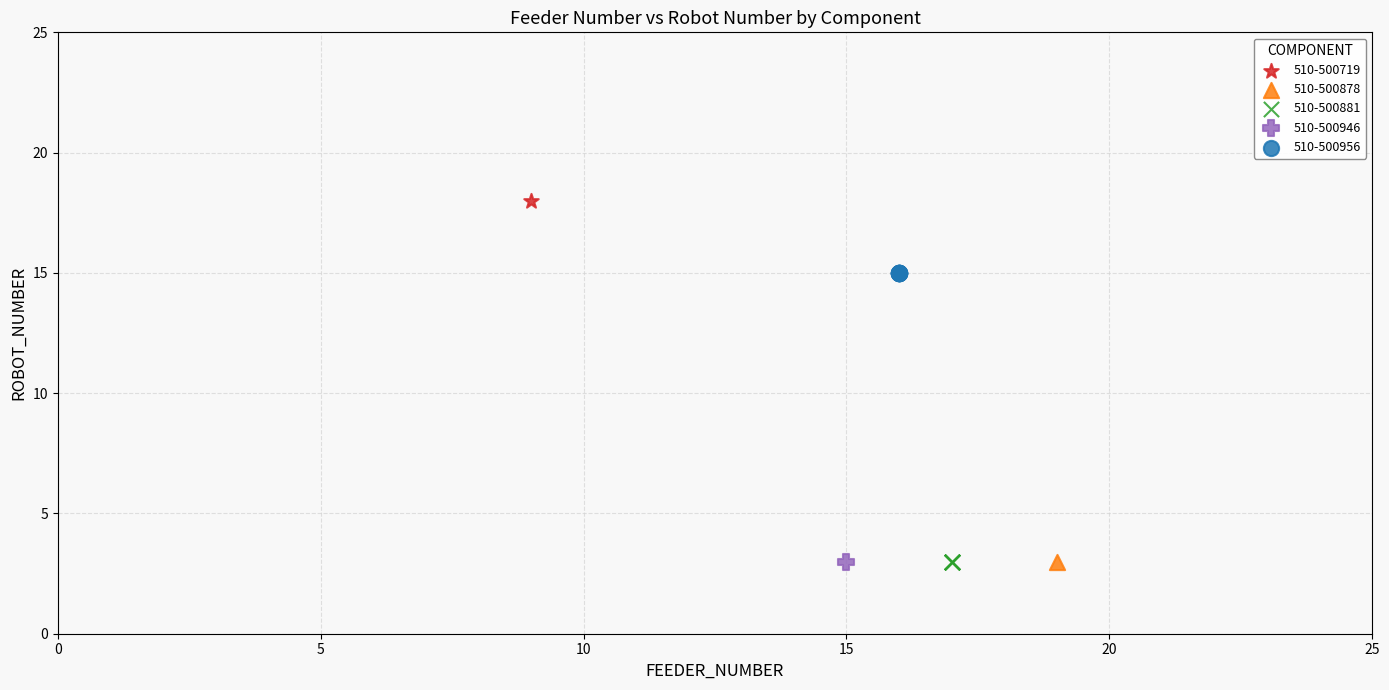

Which series reaches the maximum Y coordinate?

510-500719